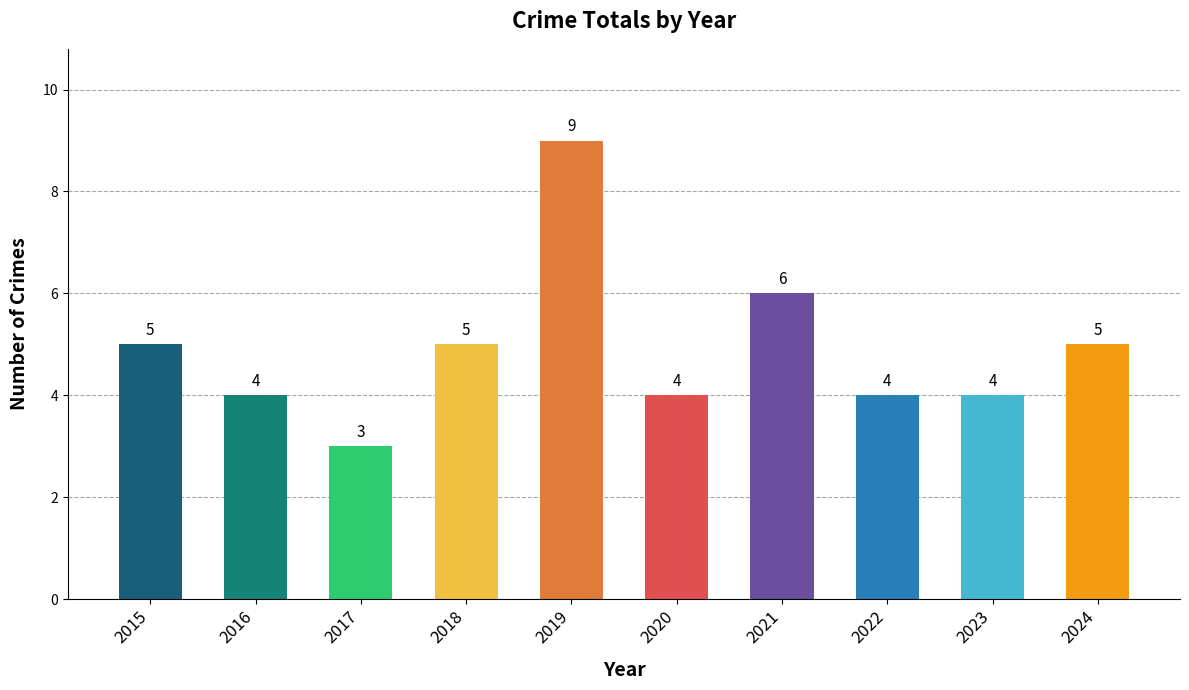

What is the average value?

5